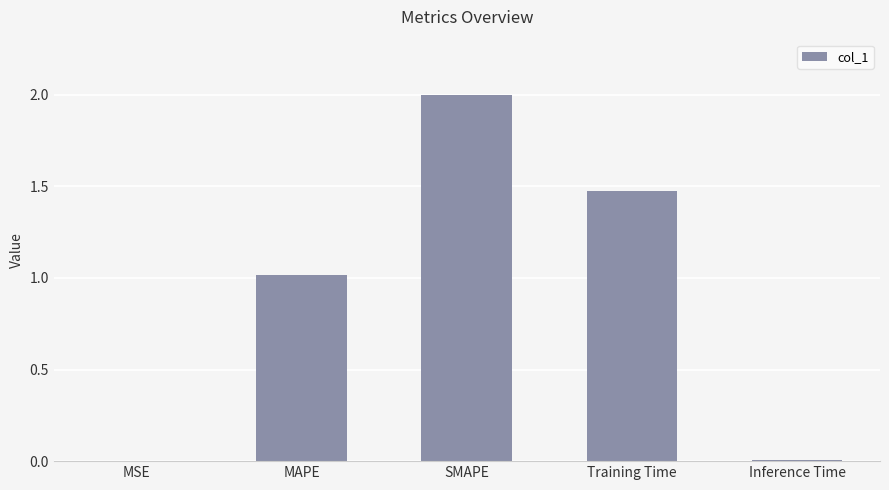

Count the number of data series in this chart.

1